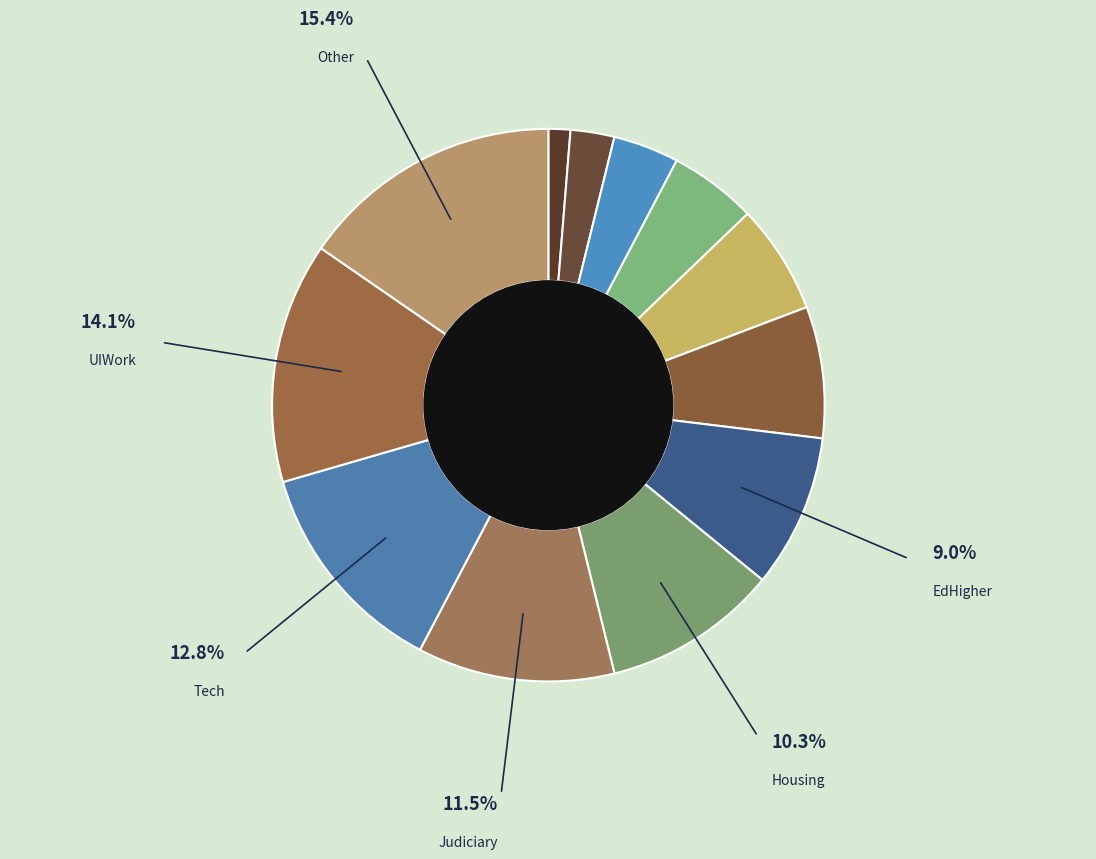

How many segments does this pie chart have?

12